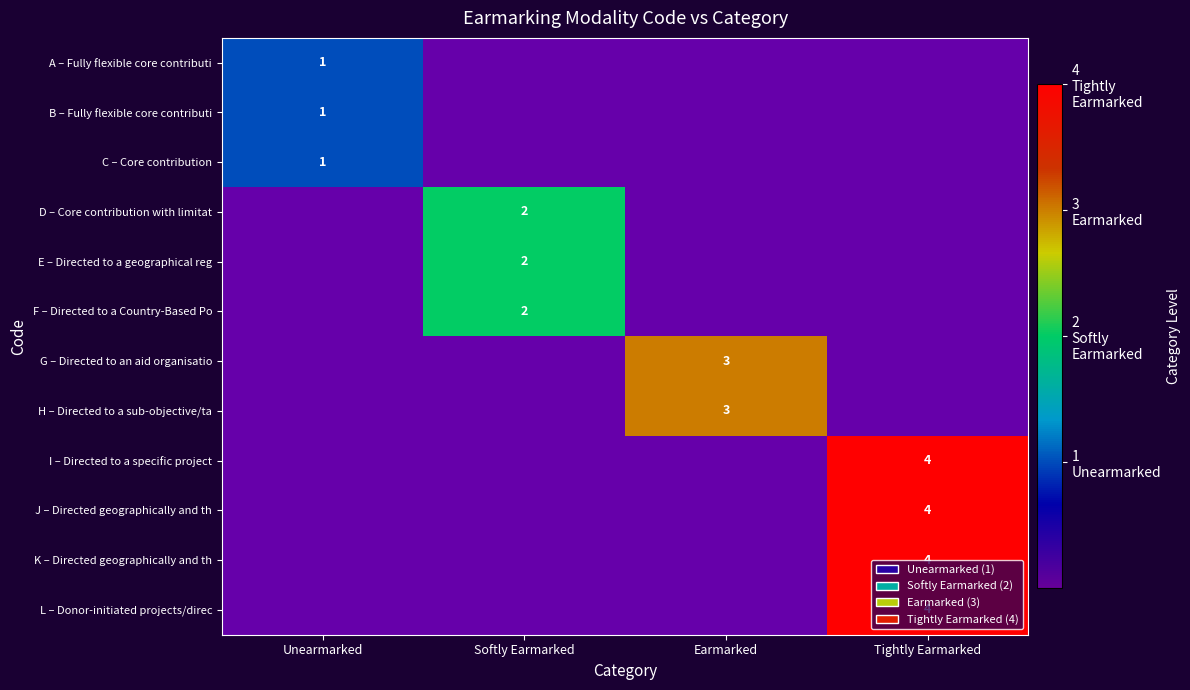

How many data points does each series have?

4